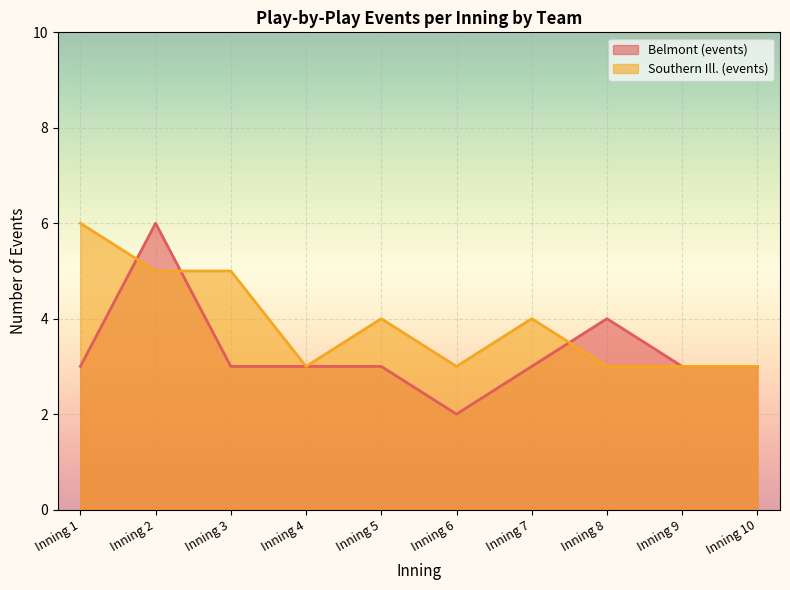

What is the approximate value of Southern Ill. (events) at Inning 10?

3